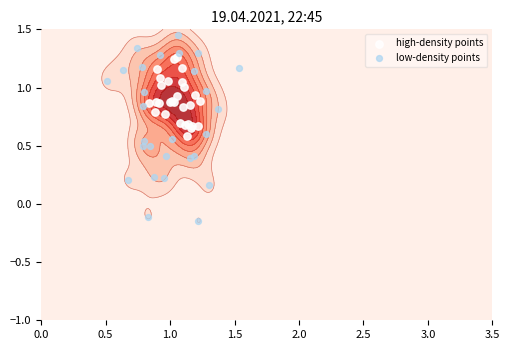

What is the difference between the maximum and minimum values in the high-density points series?

0.7